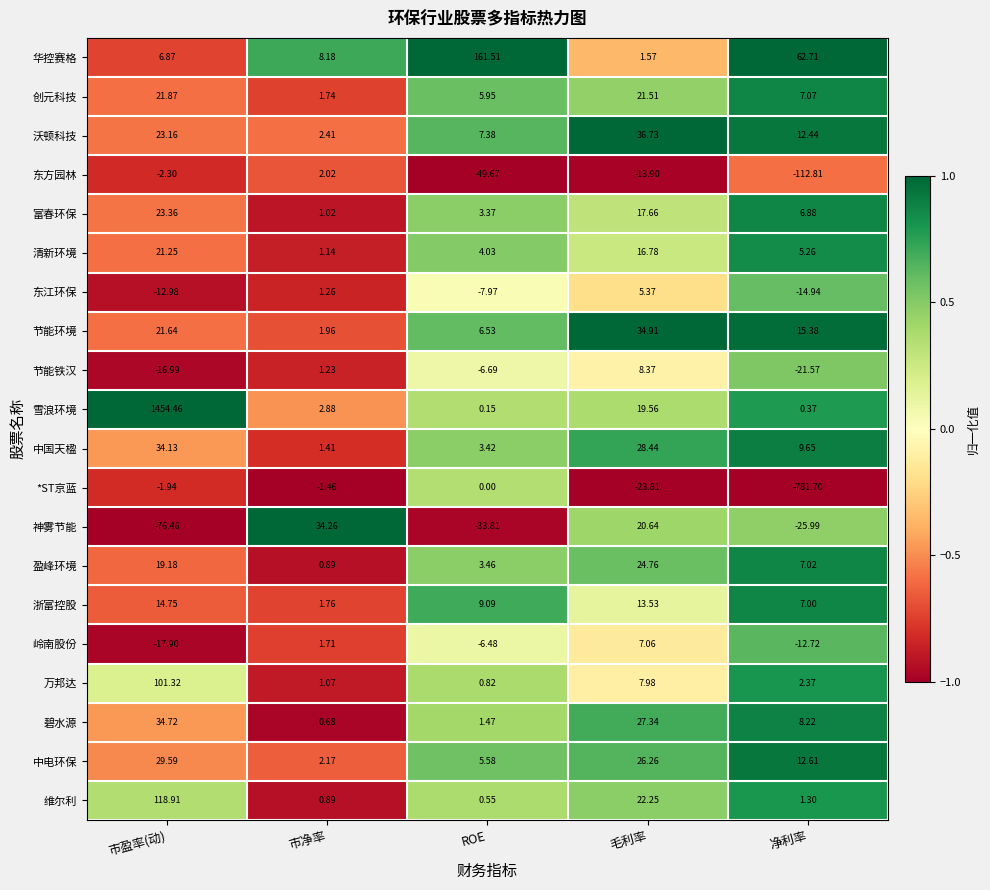

Is the value of *ST京蓝 at 市盈率(动) greater than the value of 碧水源 at 净利率?

No